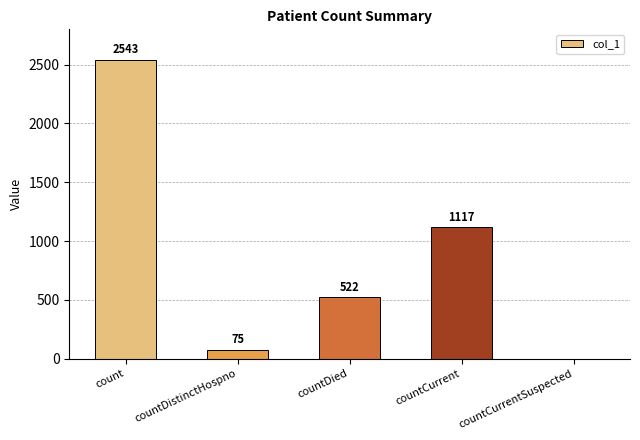

What is the sum of the values at count and countDistinctHospno?

2618